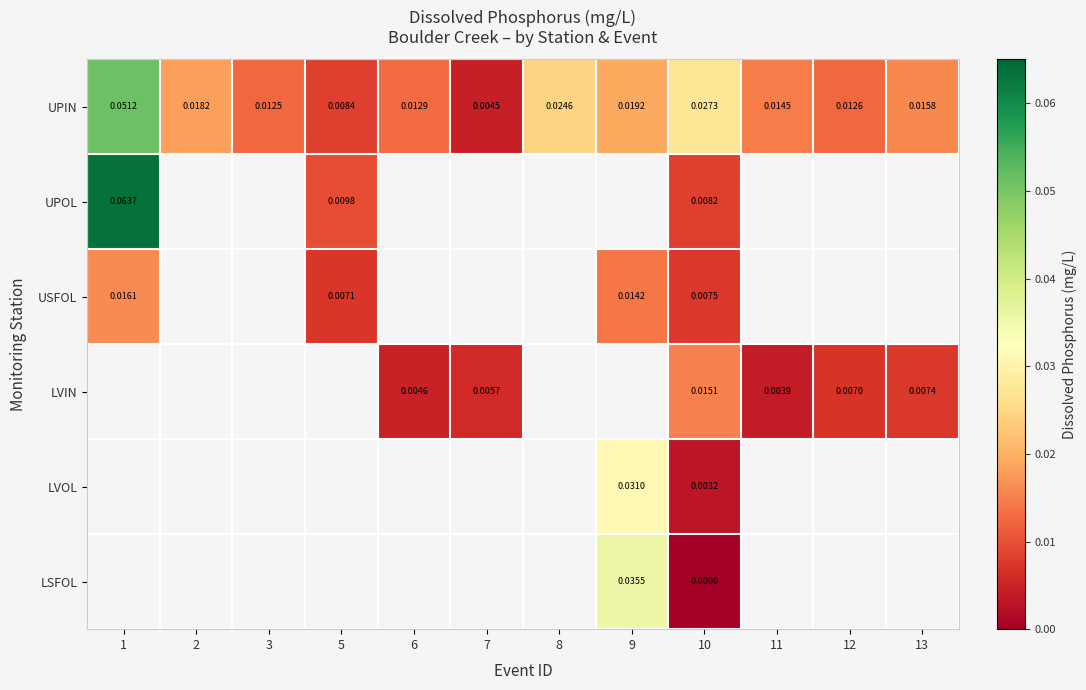

Is the value of LSFOL at 9 greater than the value of LVOL at 9?

Yes